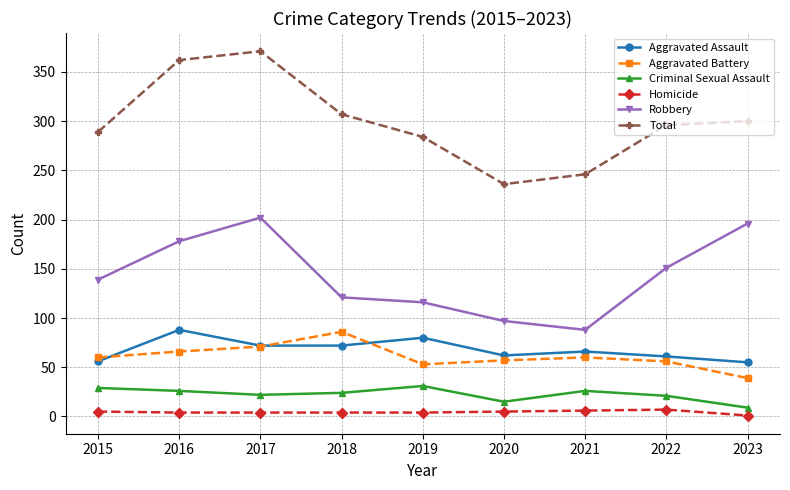

Which series changed the most between 2016 and 2023?

Total